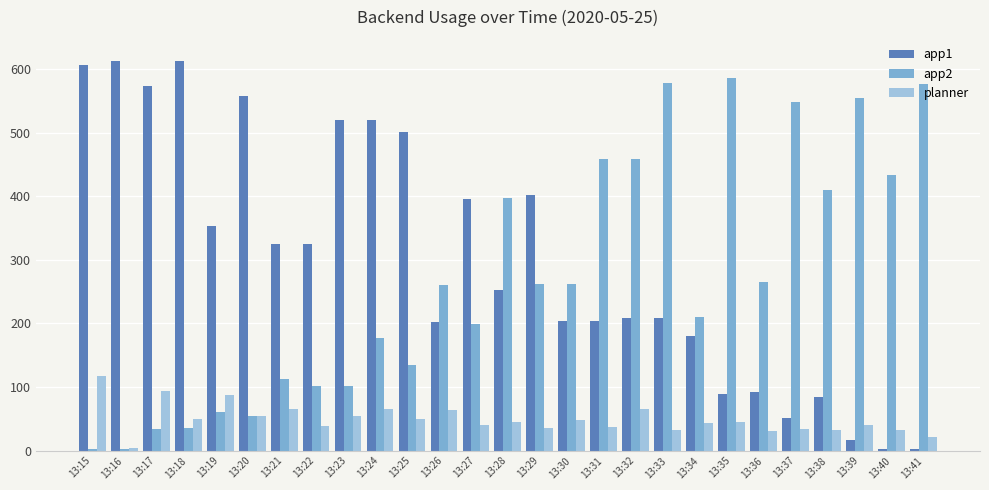

How many values in the app1 series are below 253?

13